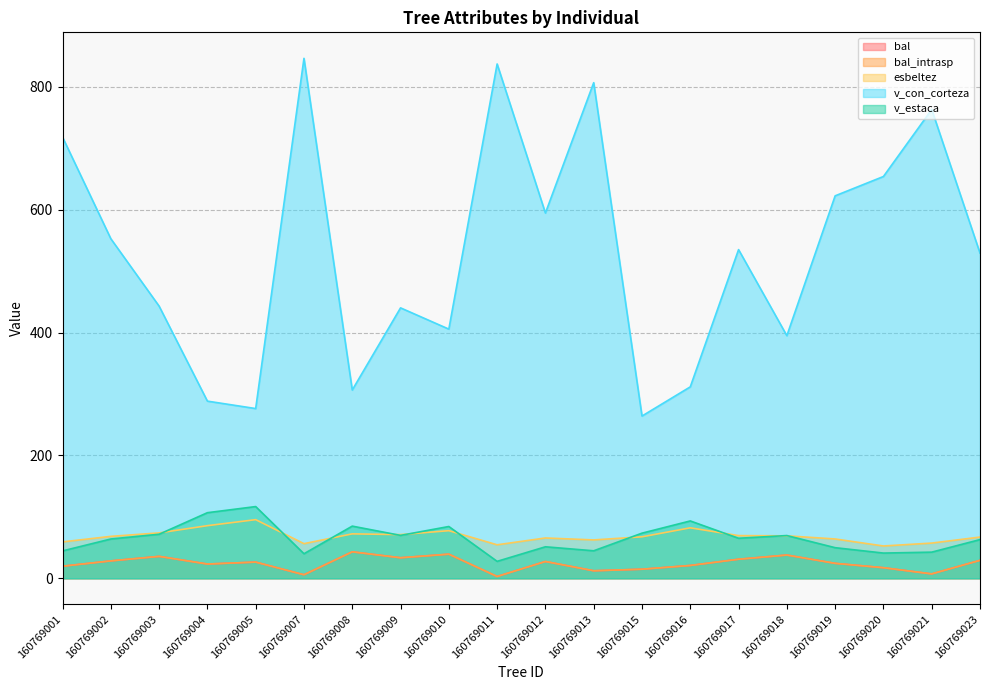

At how many categories does at least one series exceed 820?

2